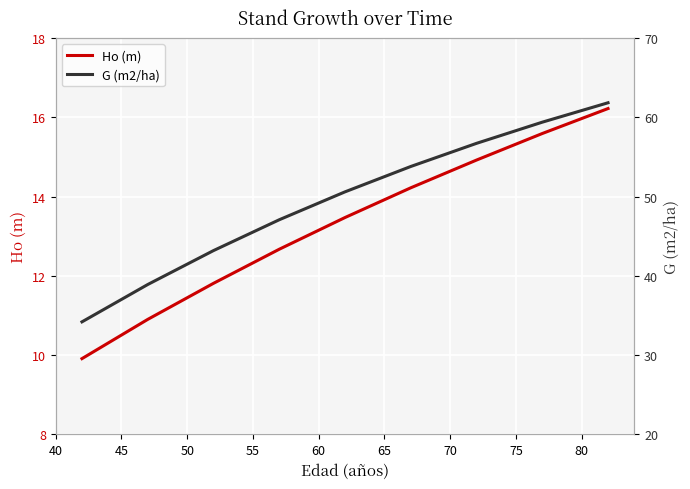

True or false: G (m2/ha) and Ho (m) intersect in this chart.

False